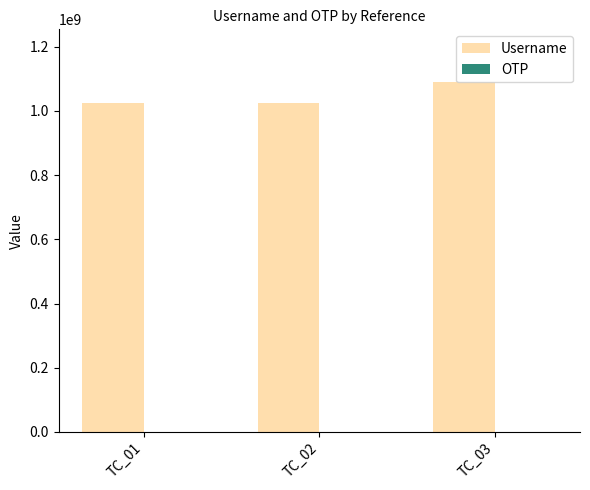

Which series has the largest total across all categories?

Username